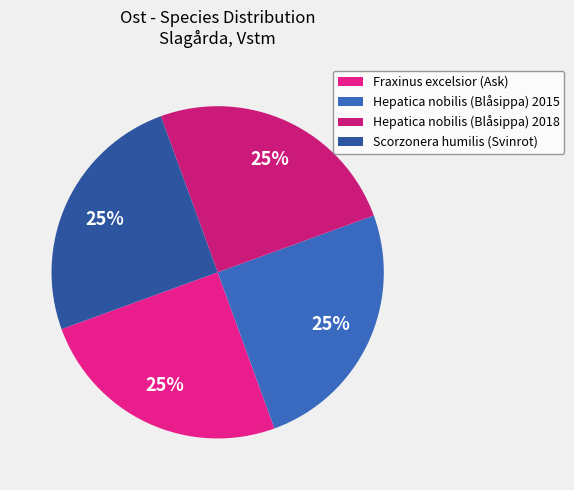

To the nearest percent, what is the average slice percentage?

25%